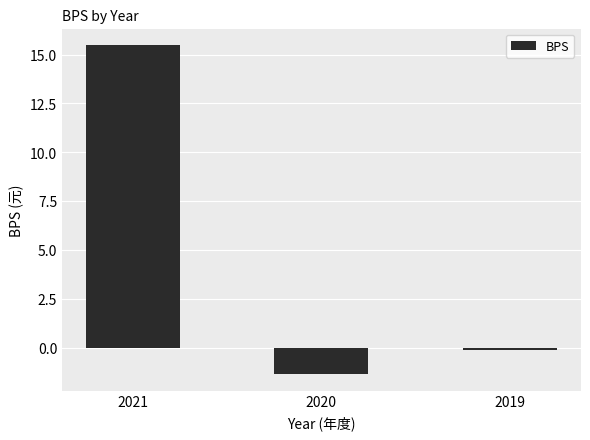

Are the bars grouped side by side (vs. stacked)?

No